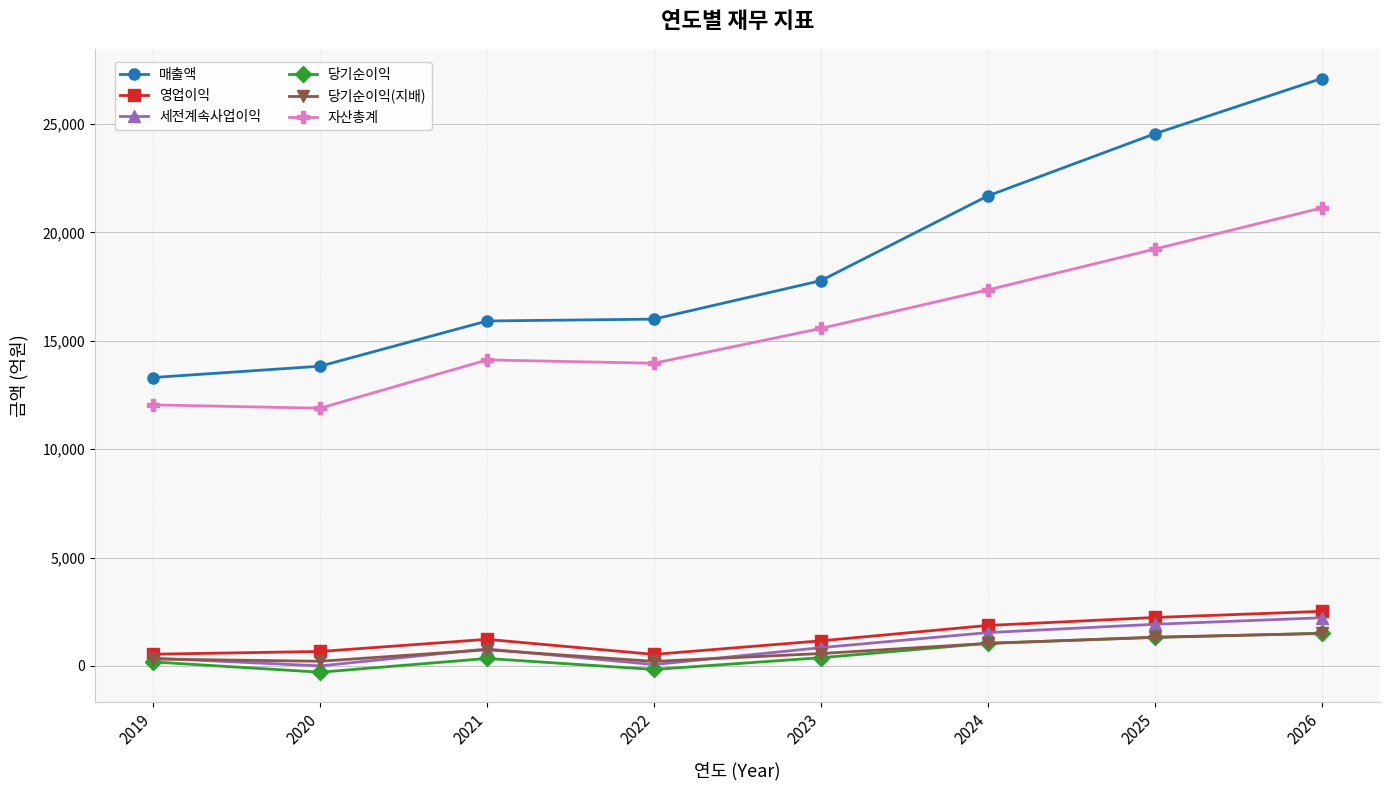

True or false: 자산총계 has a value of 19231 at 2025.

True